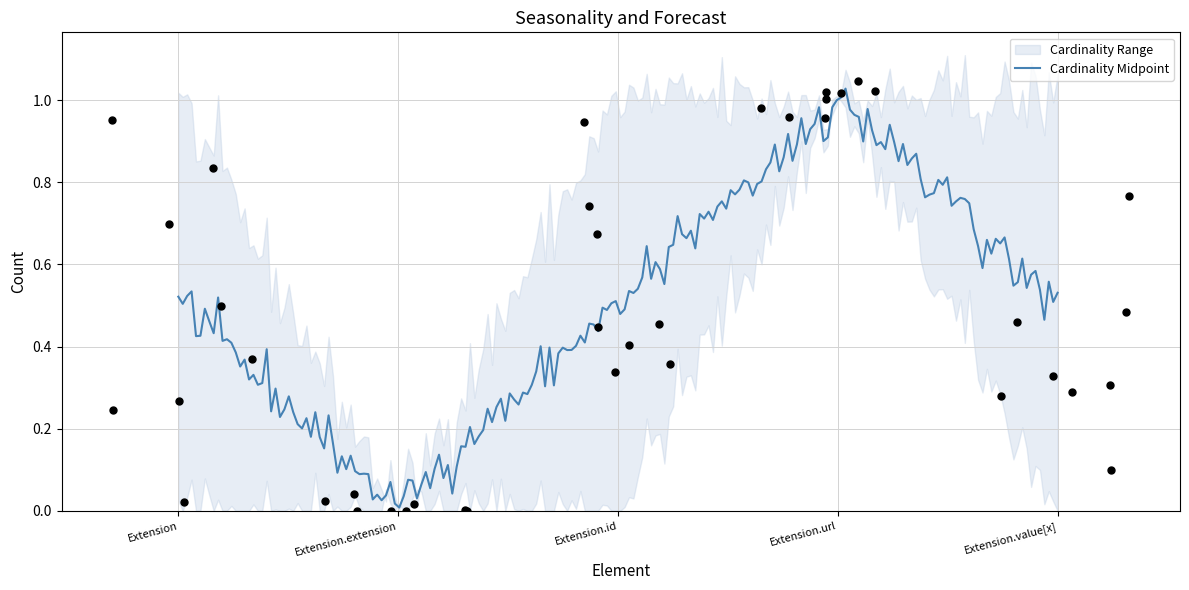

At which category is the sum across all series the highest?

Extension.url